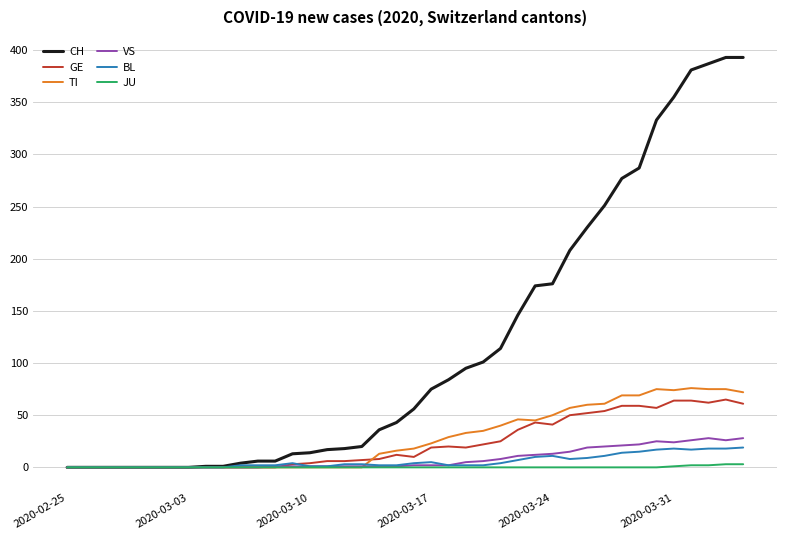

What is the sum of all TI values?

1111